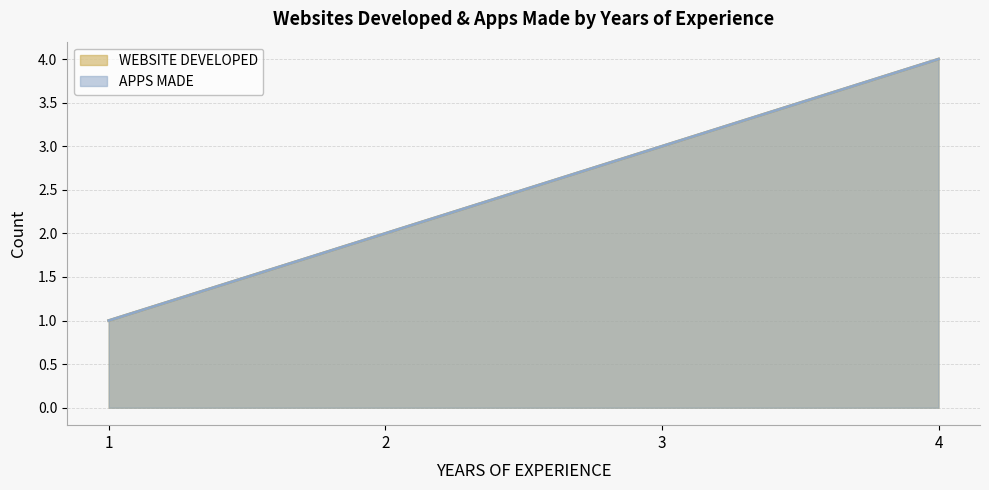

Where is WEBSITE DEVELOPED nearest to the value 2?

2